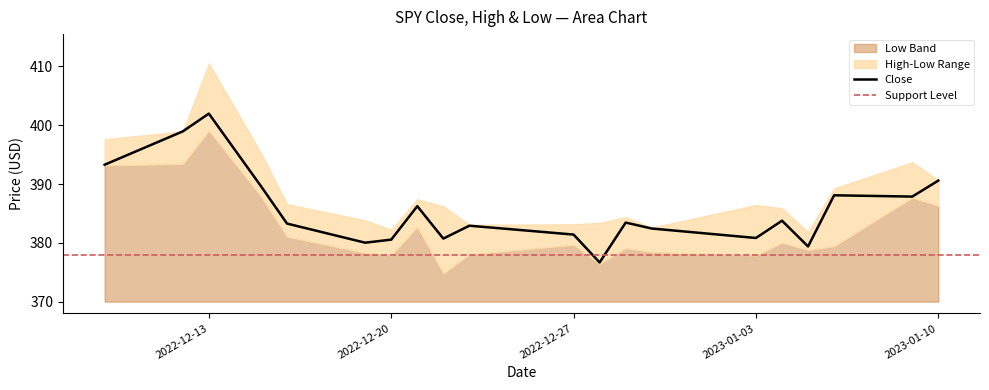

Is it true that Low equals 379.4 at 2023-01-06?

True